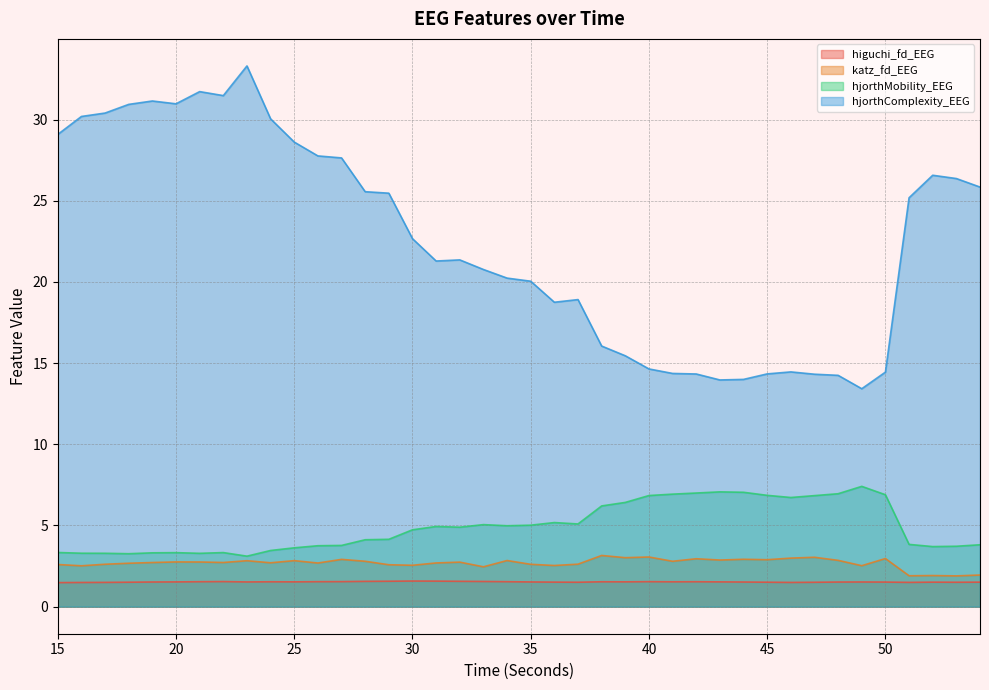

Where is the first local maximum for higuchi_fd_EEG?

22